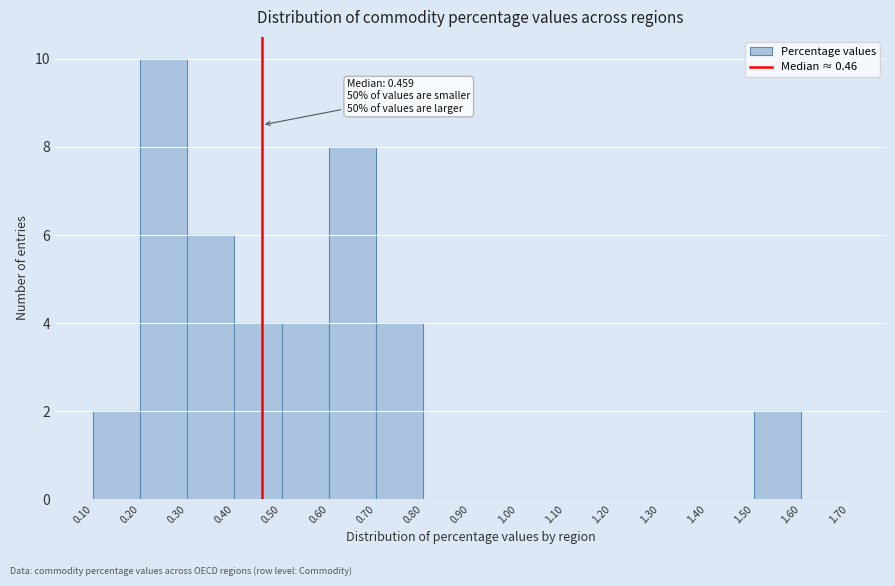

Over which range of the x-axis is the bar tallest?

0.20 to 0.30